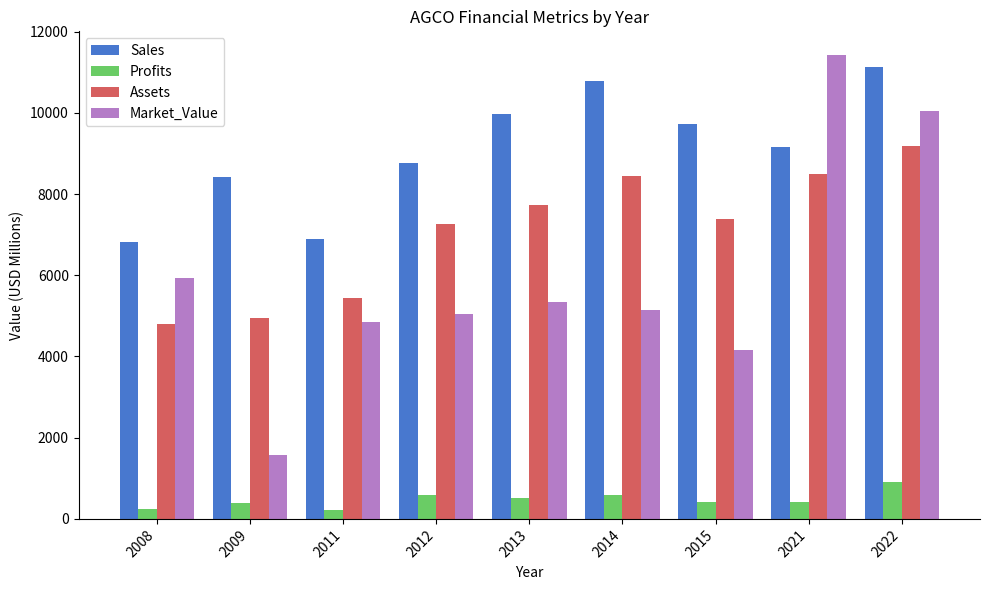

What is the average value of the Sales series?

9075.7